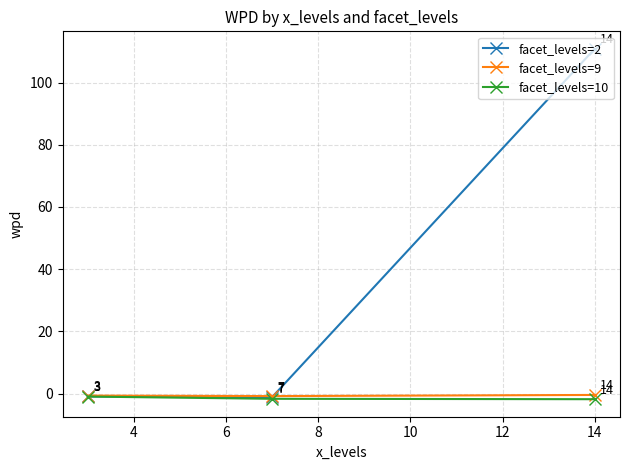

List the series in order of their peak value, lowest first.

facet_levels=10, facet_levels=9, facet_levels=2